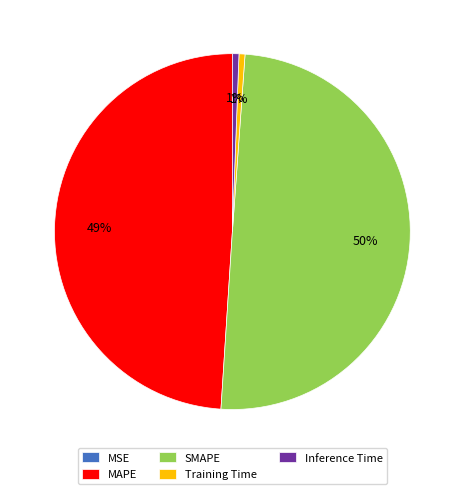

Is it true that Inference Time is 1% of the pie?

True